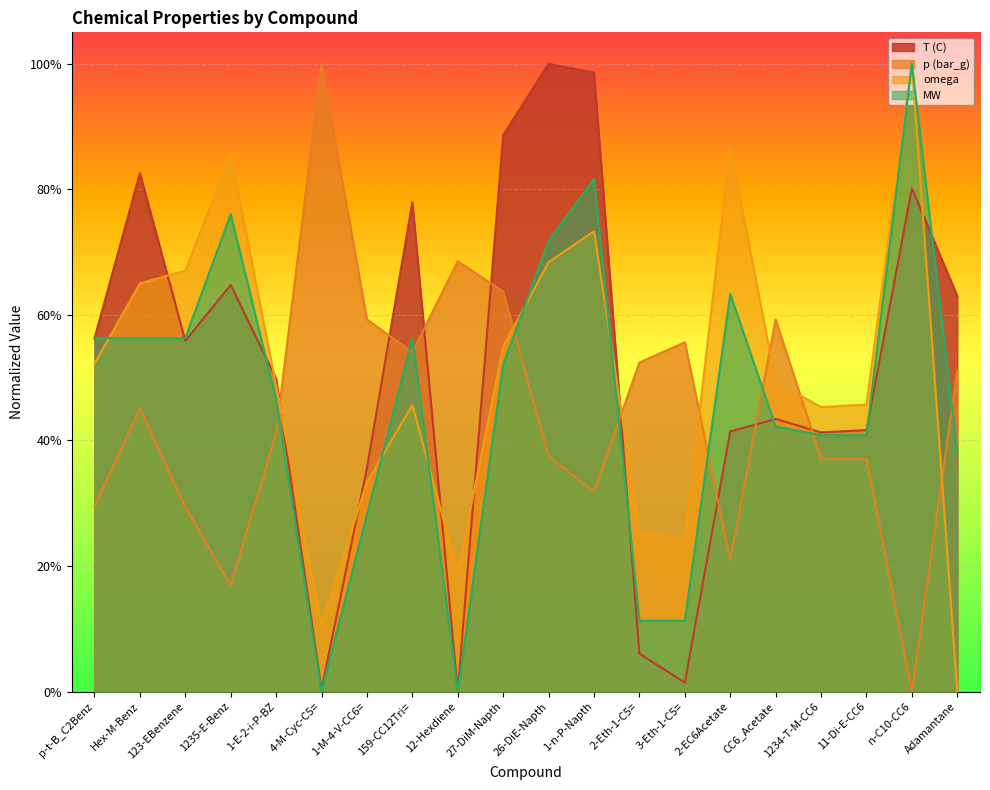

The value of MW at 12-Hexdiene is -0.7. True or false?

False